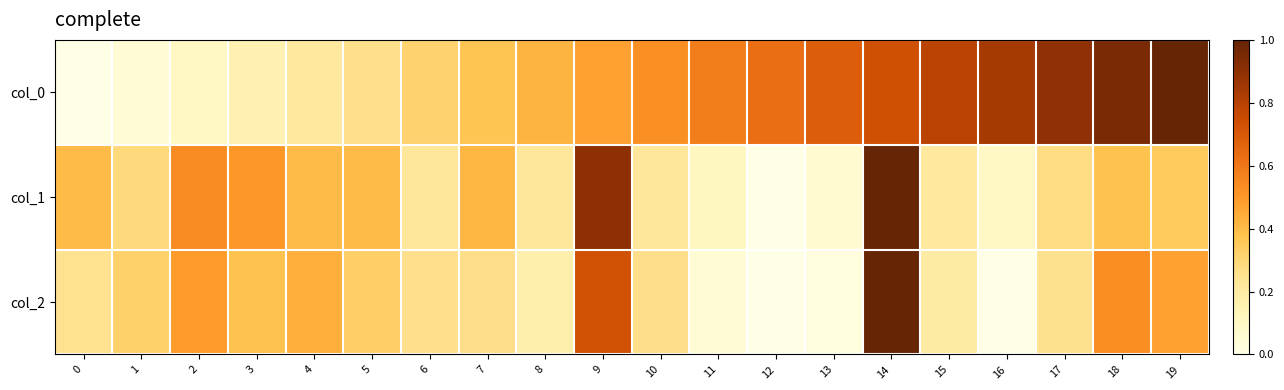

How many series are shown in this chart?

3